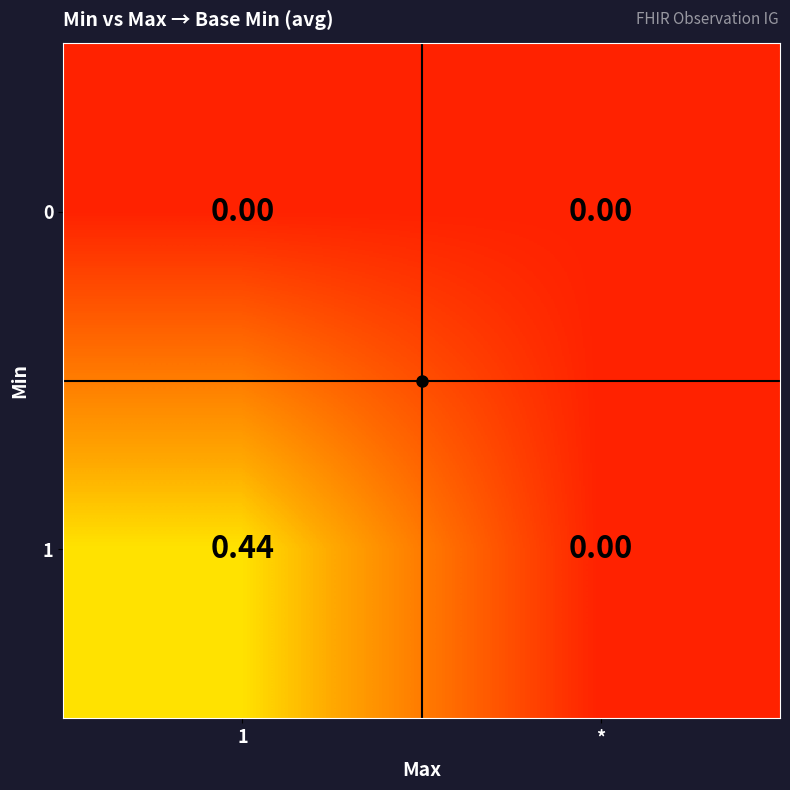

At which category is the sum across all series the highest?

1